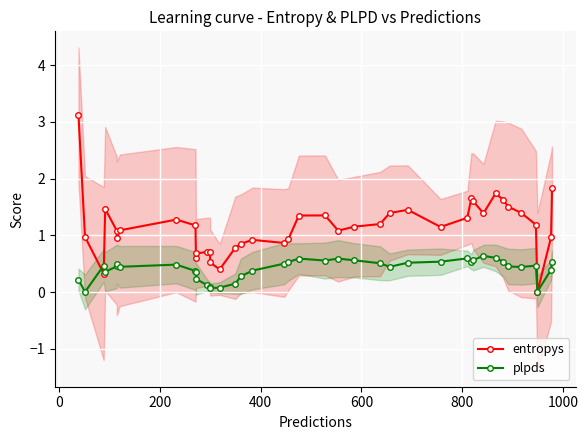

Is the value of plpds at 34 greater than the value of entropys at 12?

No